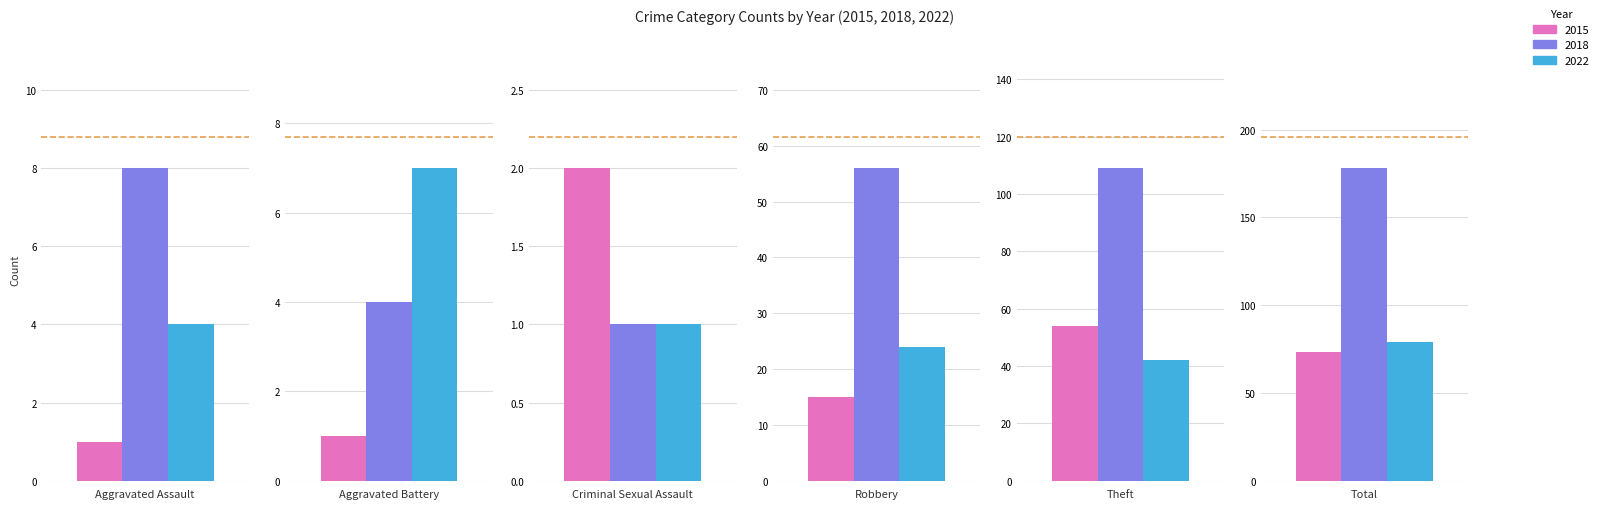

What is the difference between the 2022 values at Robbery and Aggravated Battery?

17